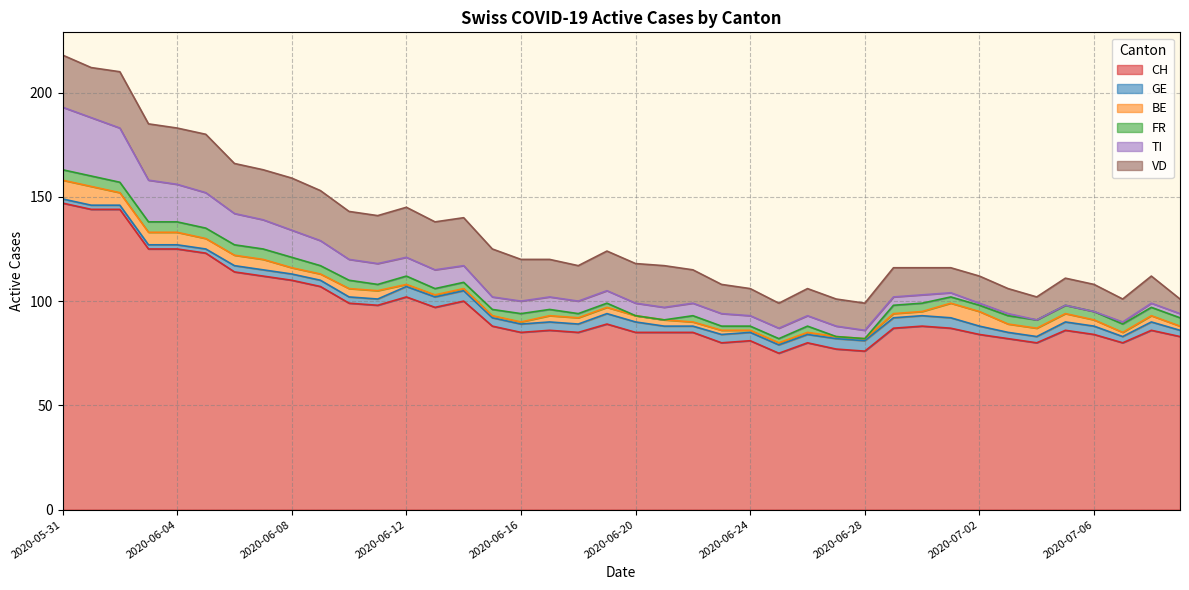

True or false: FR has more than 1 points higher than both neighbors.

True